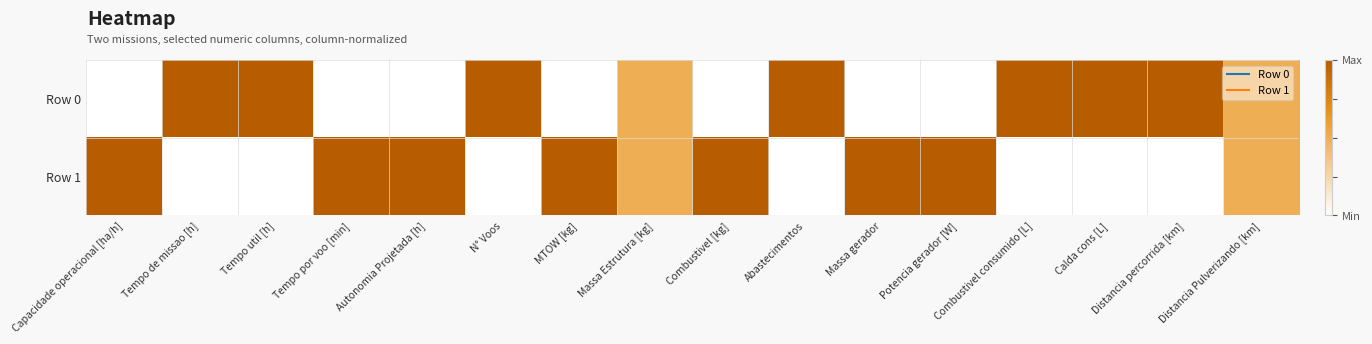

What is the total value across all series at Potencia gerador [W]?

1.0